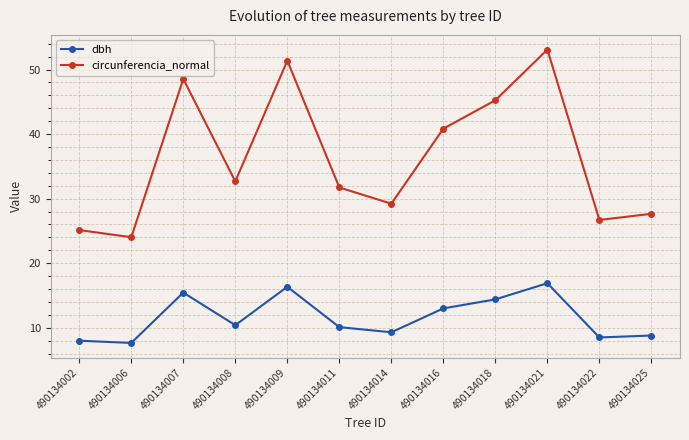

What is the value of the circunferencia_normal point at the 3rd from the left?

48.5